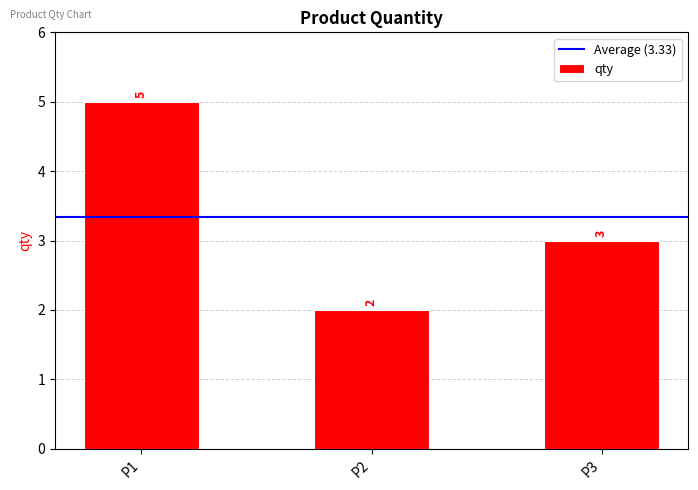

Rank the categories by value from lowest to highest.

P2, P3, P1